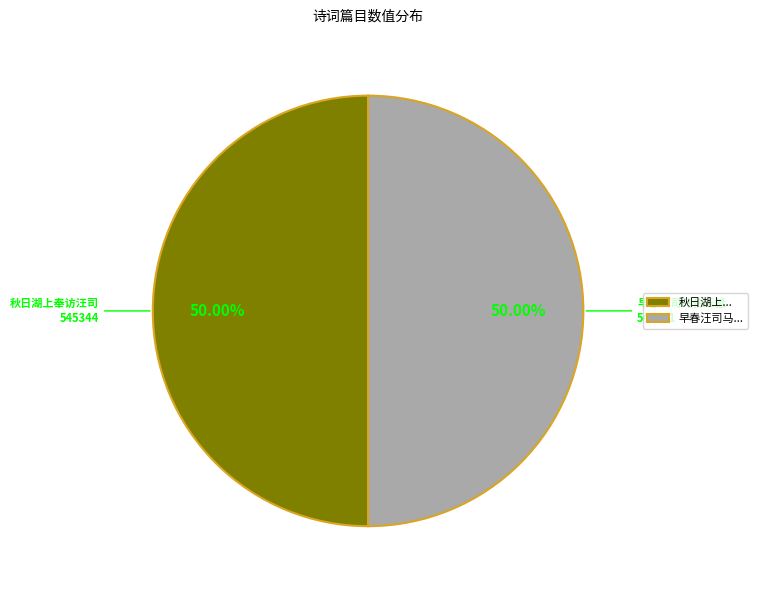

Approximately how many times larger is the value at 秋日湖上... compared to 早春汪司马...?

1.0